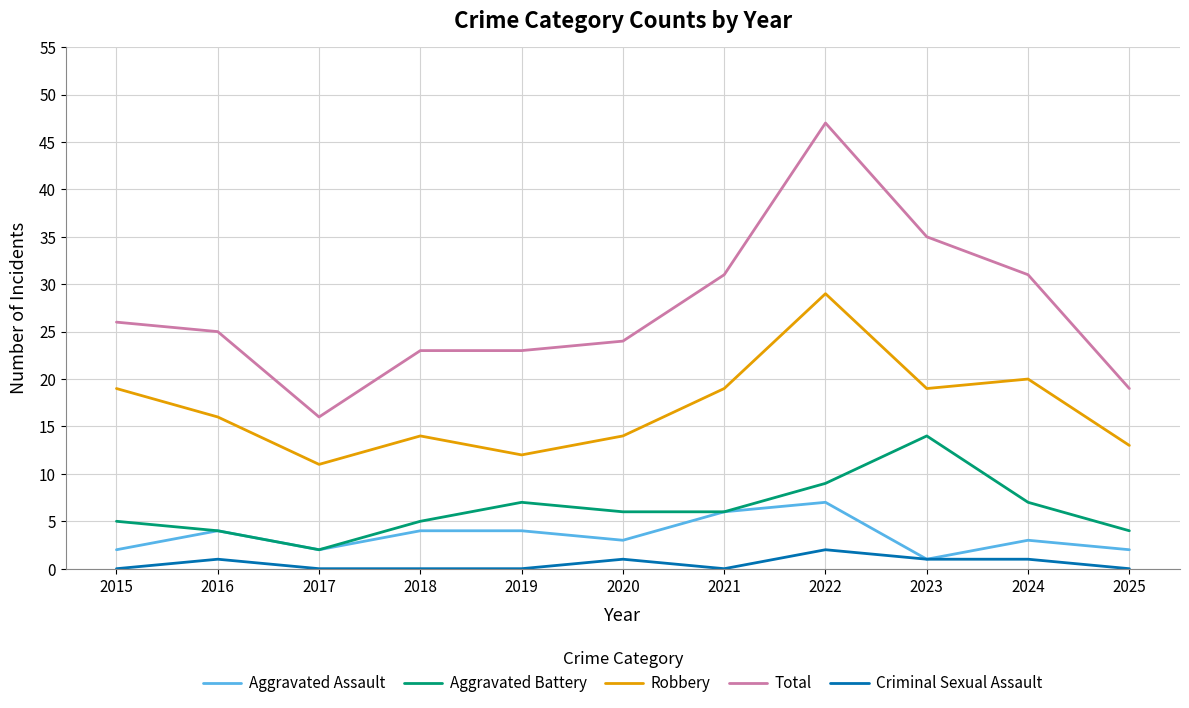

Is it true that Criminal Sexual Assault equals 2 at 2022?

True